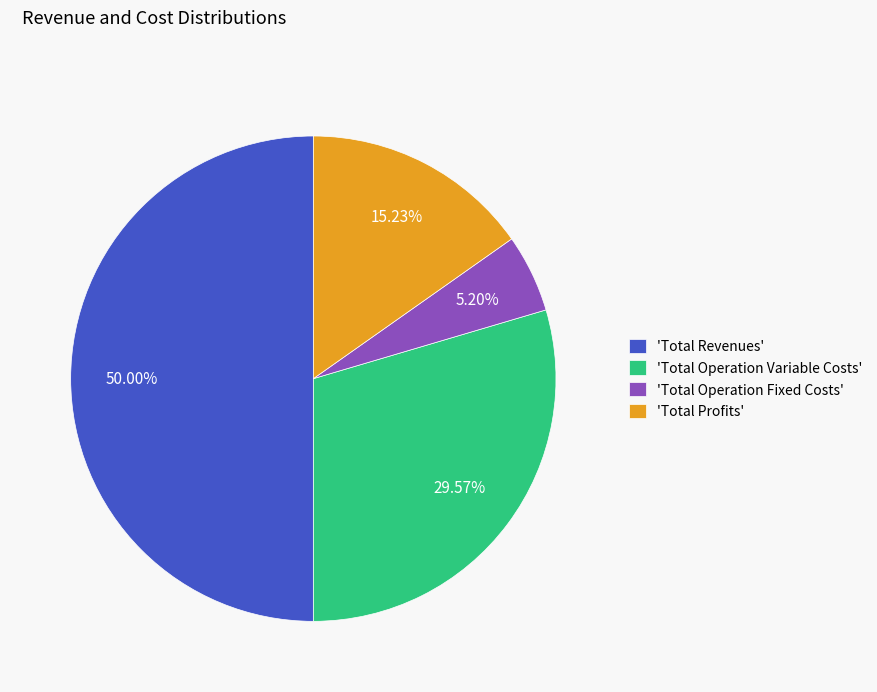

Does 'Total Profits' account for over 50% of the chart?

No